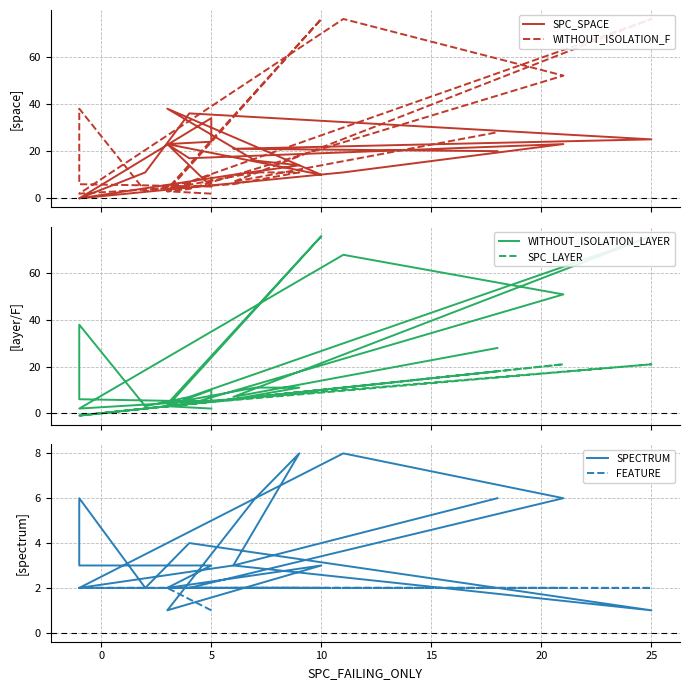

What are all the series names shown in the legend?

SPC_SPACE, WITHOUT_ISOLATION_F, WITHOUT_ISOLATION_LAYER, SPC_LAYER, SPECTRUM, FEATURE